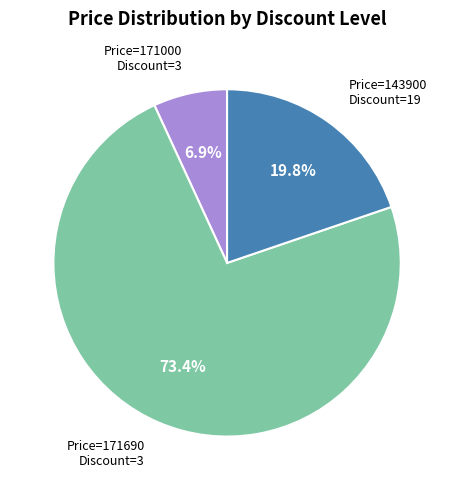

Does any single category account for the majority?

Yes